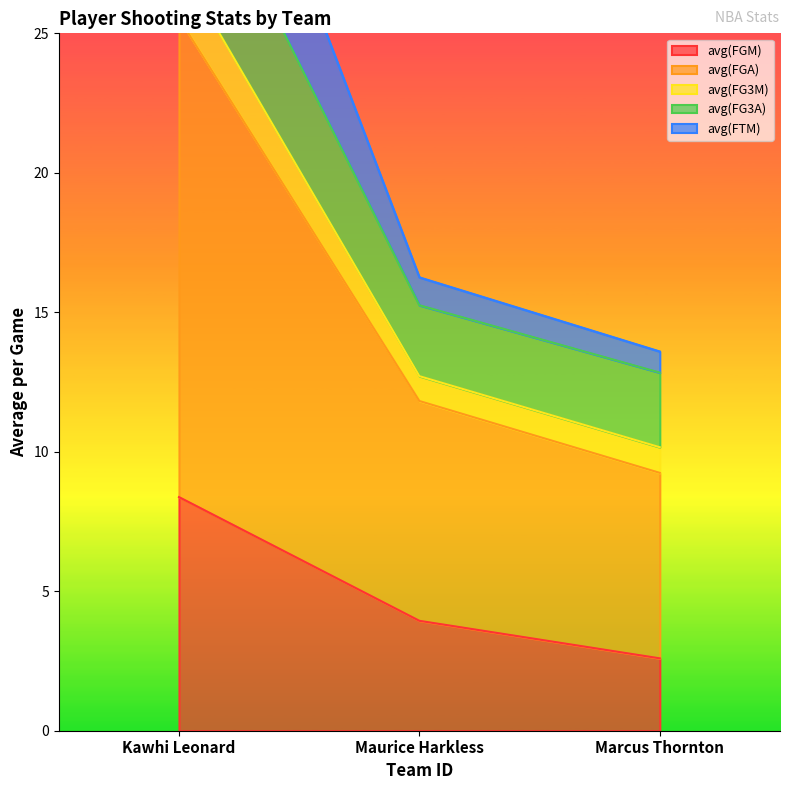

List the series in order of their peak value, highest first.

avg(FG3M), avg(FGA), avg(FG3A), avg(FTM), avg(FGM)